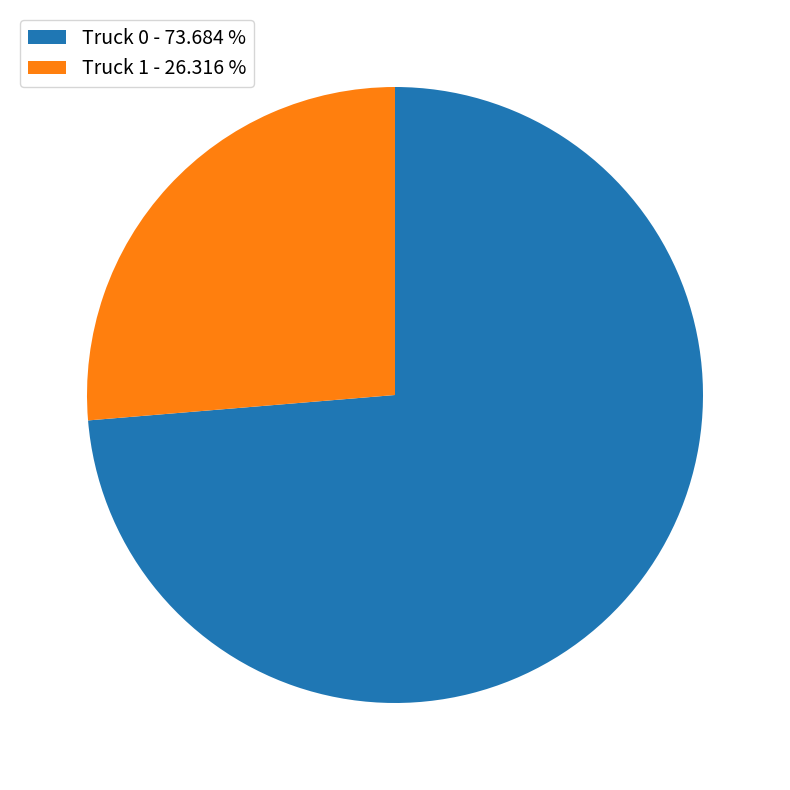

Rank the categories by value from lowest to highest.

Truck 1, Truck 0